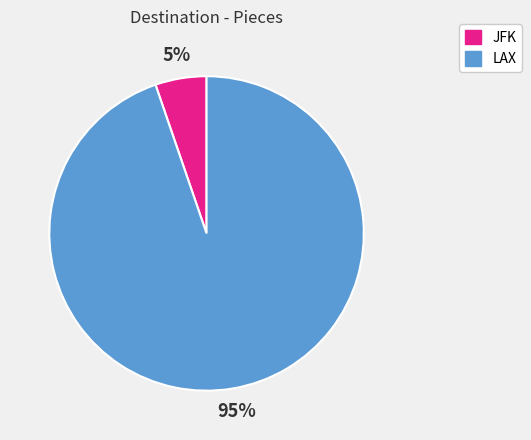

Is it true that LAX is 95% of the pie?

True